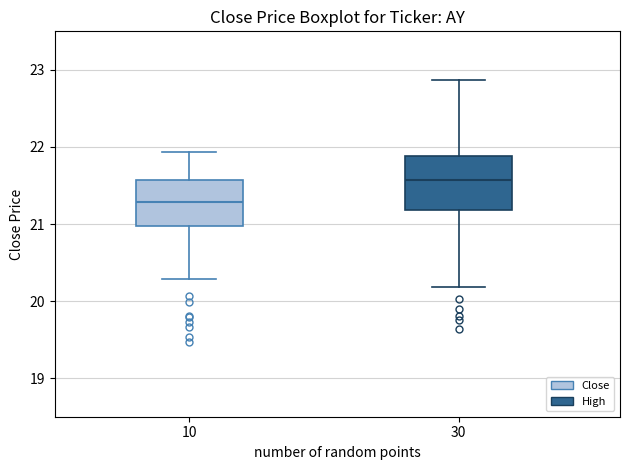

Which box's median line is the highest?

30